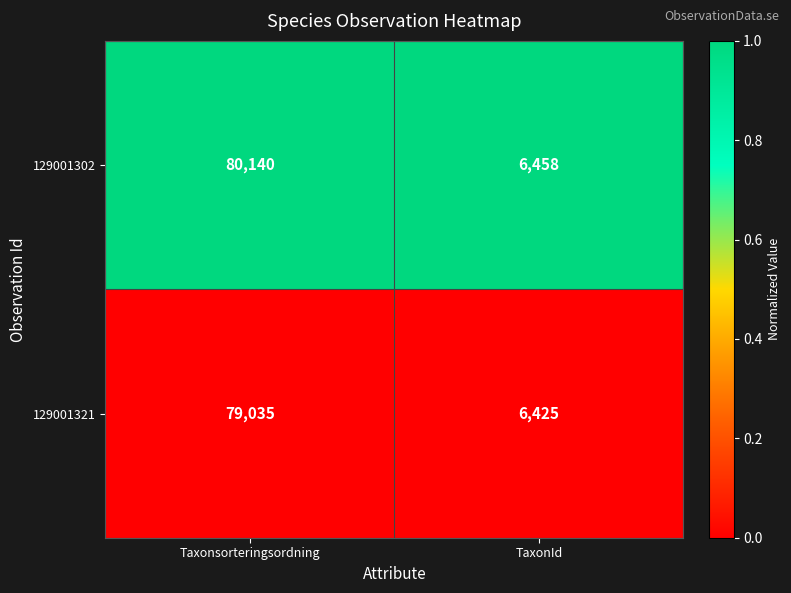

What is the total value across all series at Taxonsorteringsordning?

159175